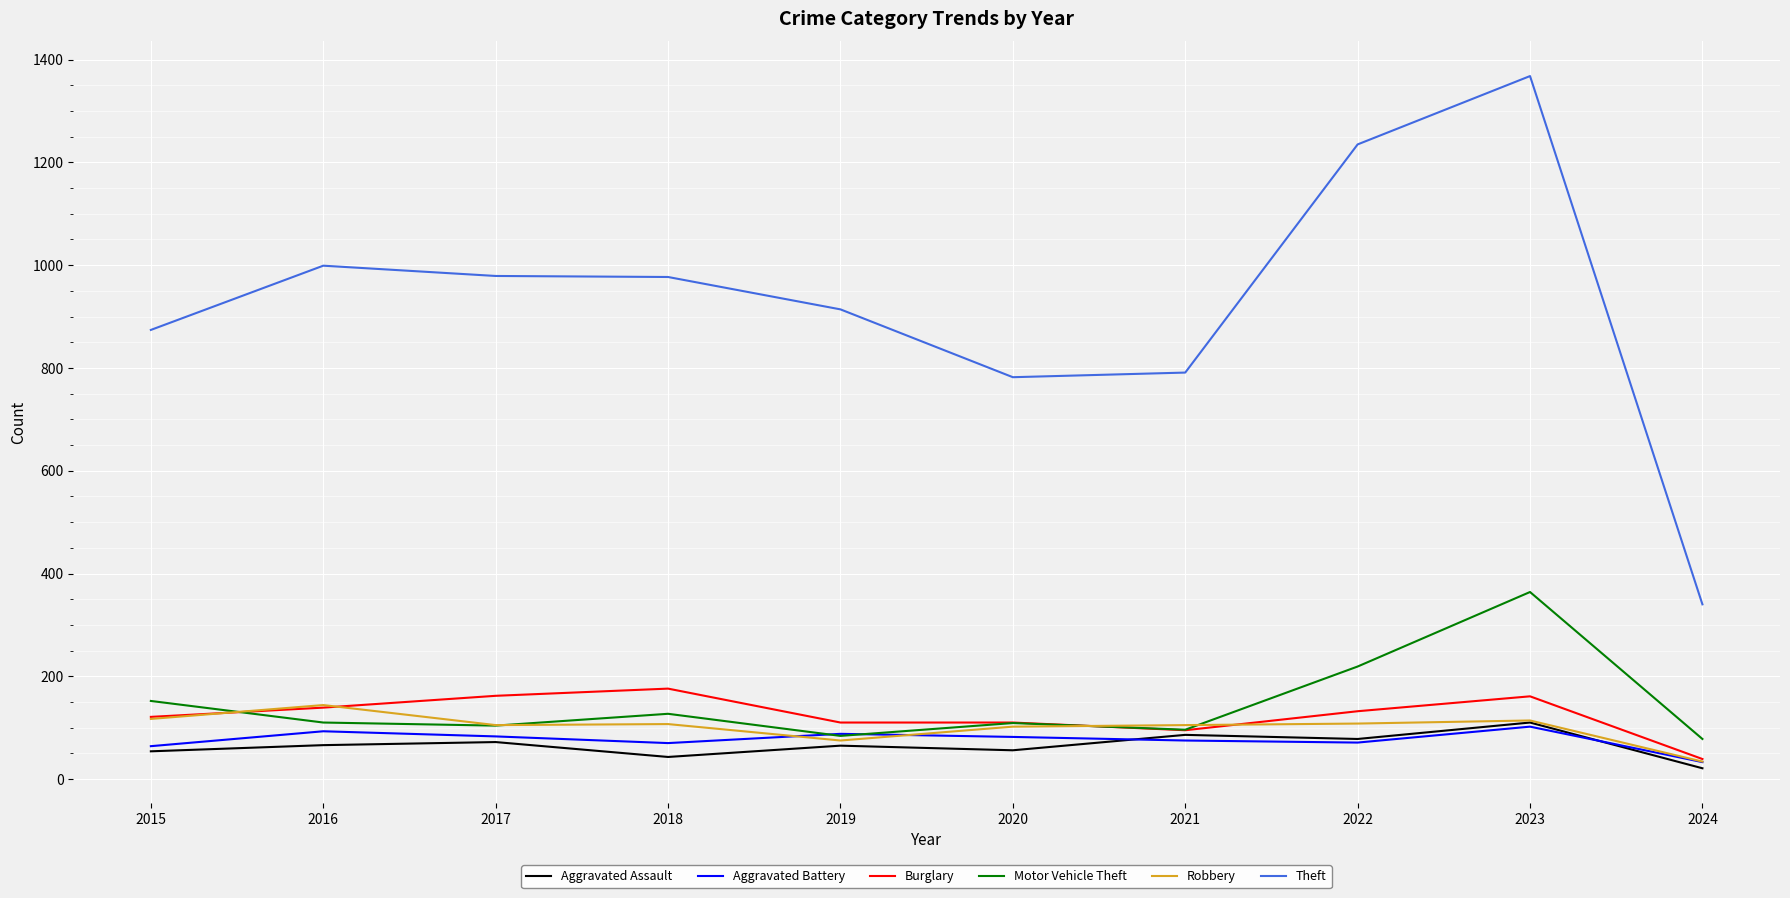

The value of Aggravated Battery at 2021 is 75. True or false?

True